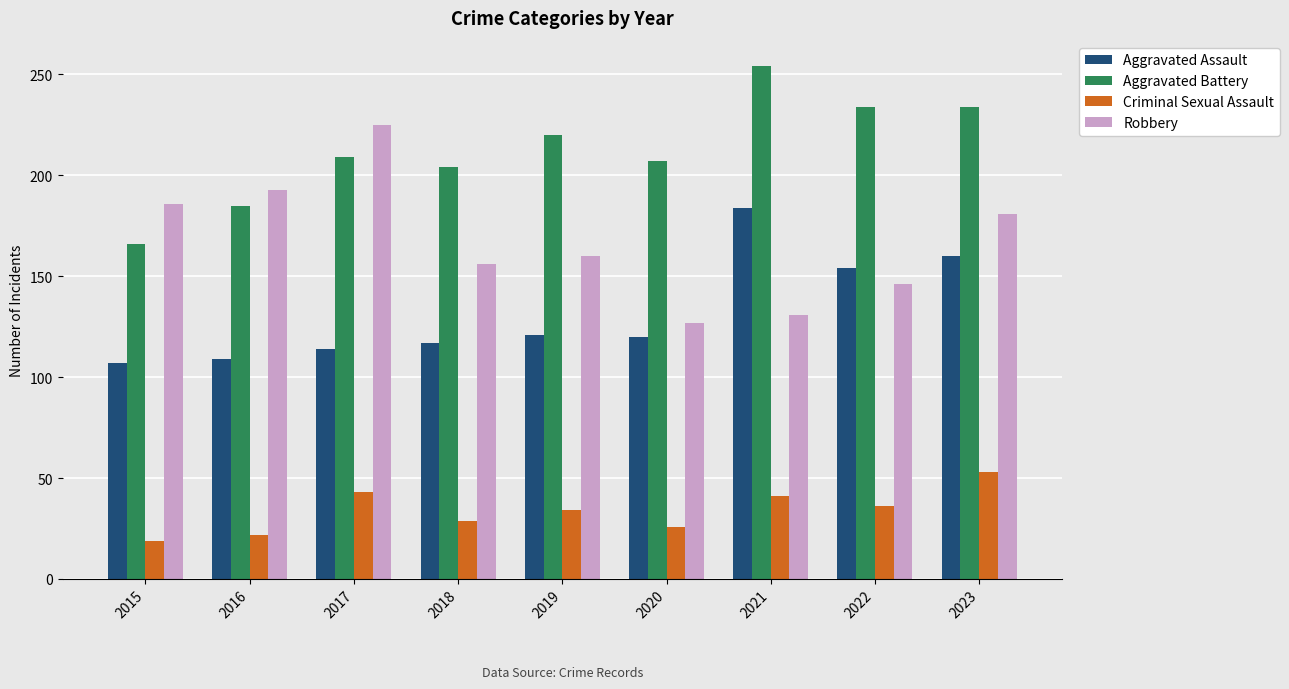

Is it true that Aggravated Assault equals 29 at 2020?

False